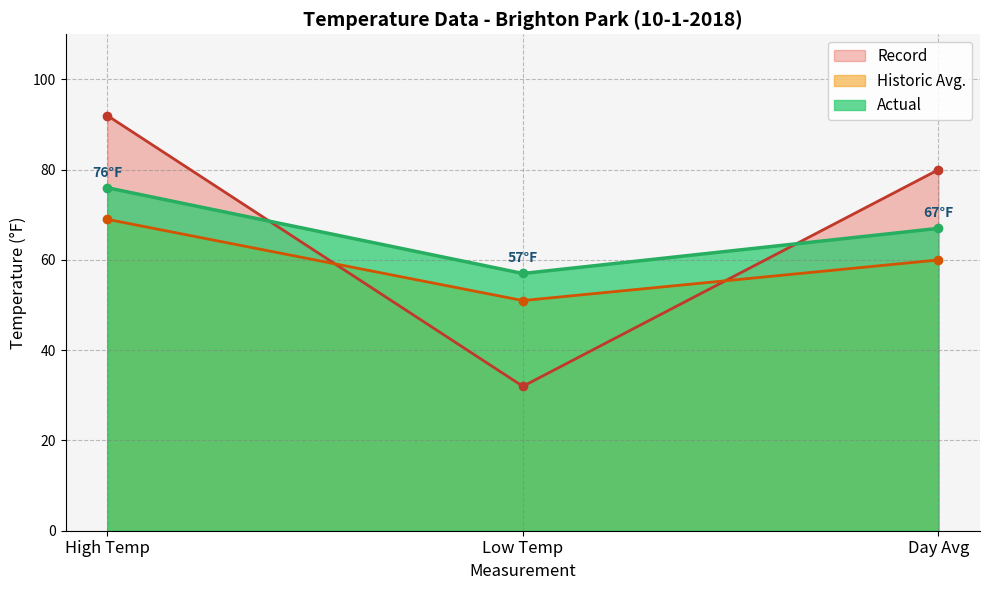

How many lines are shown in the chart?

3